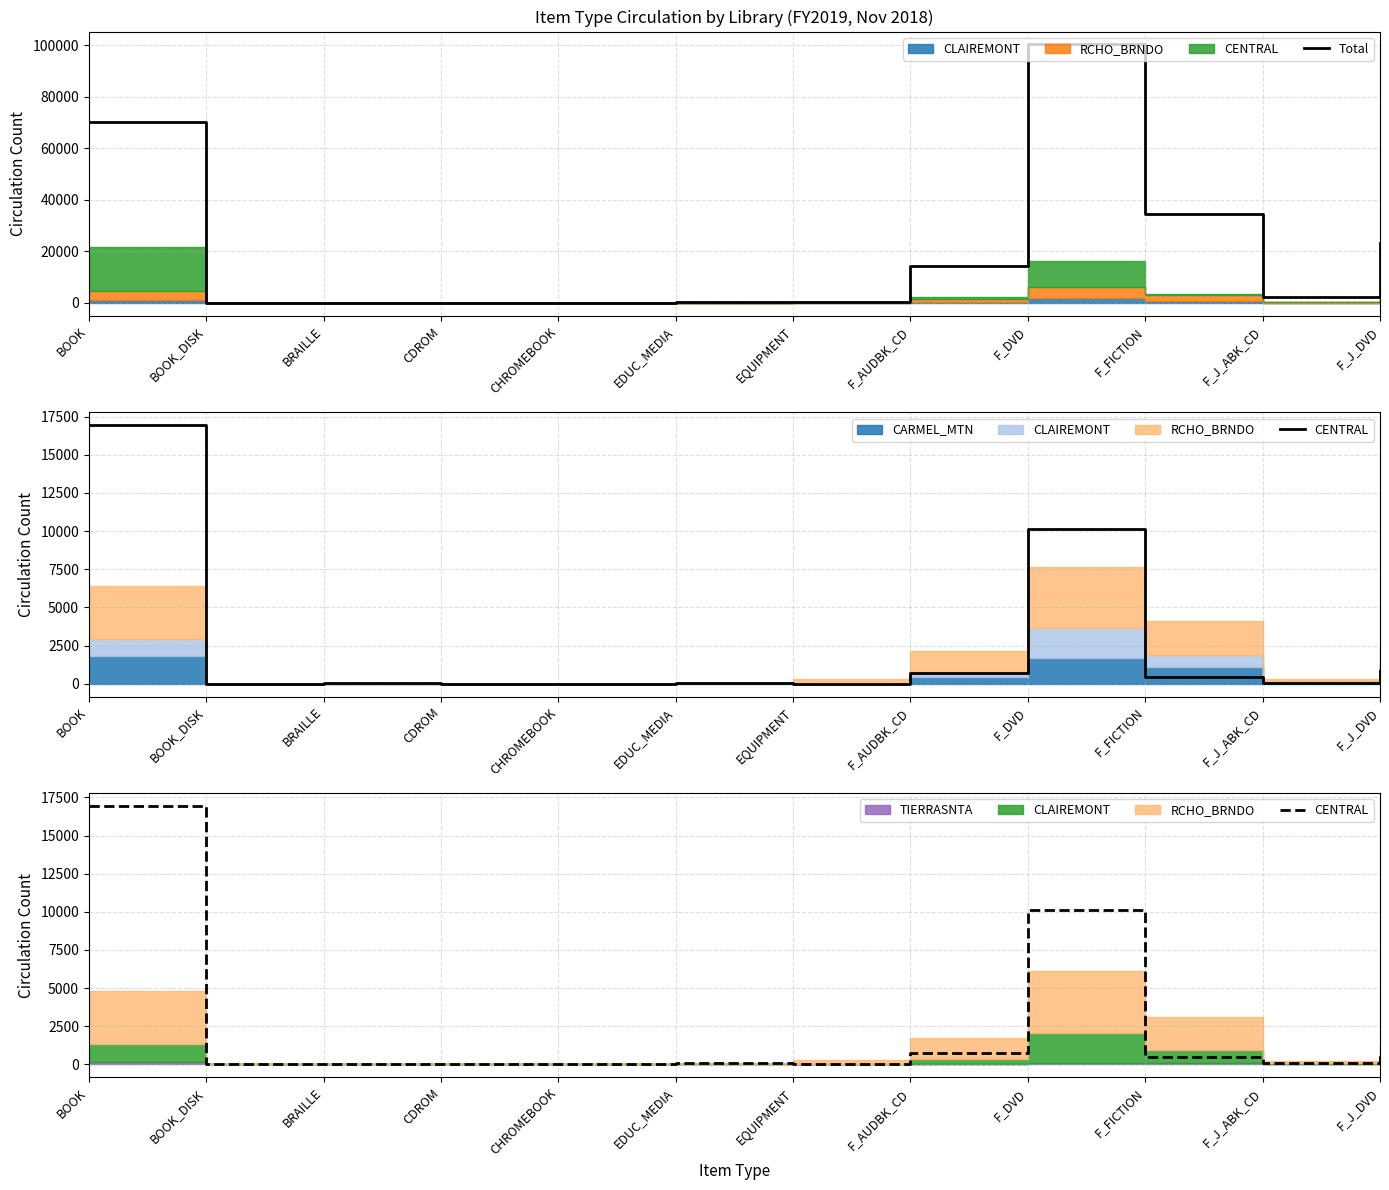

At which category does CENTRAL reach its first local peak?

BRAILLE